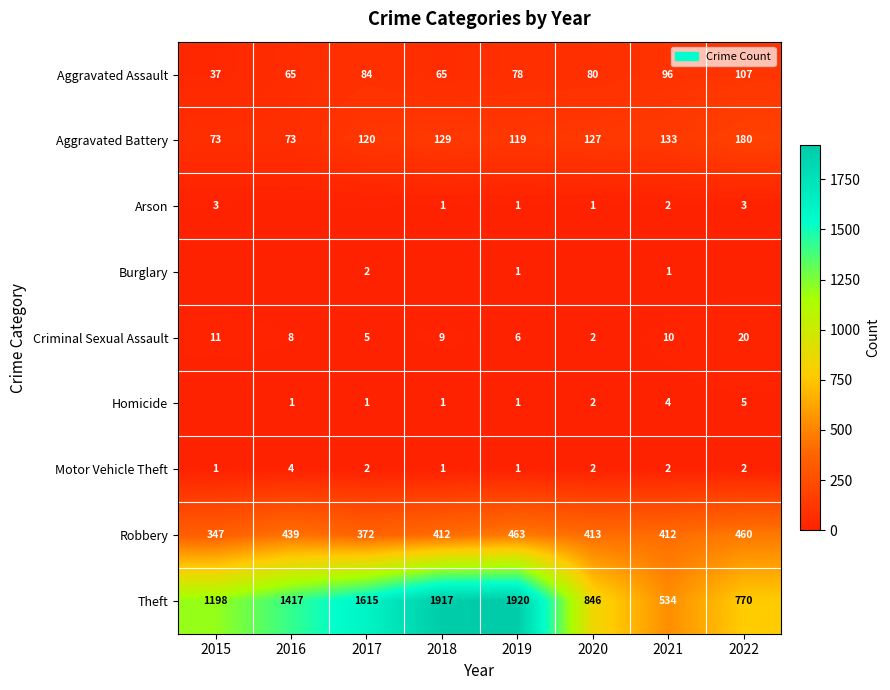

Count the number of categories in the chart.

8